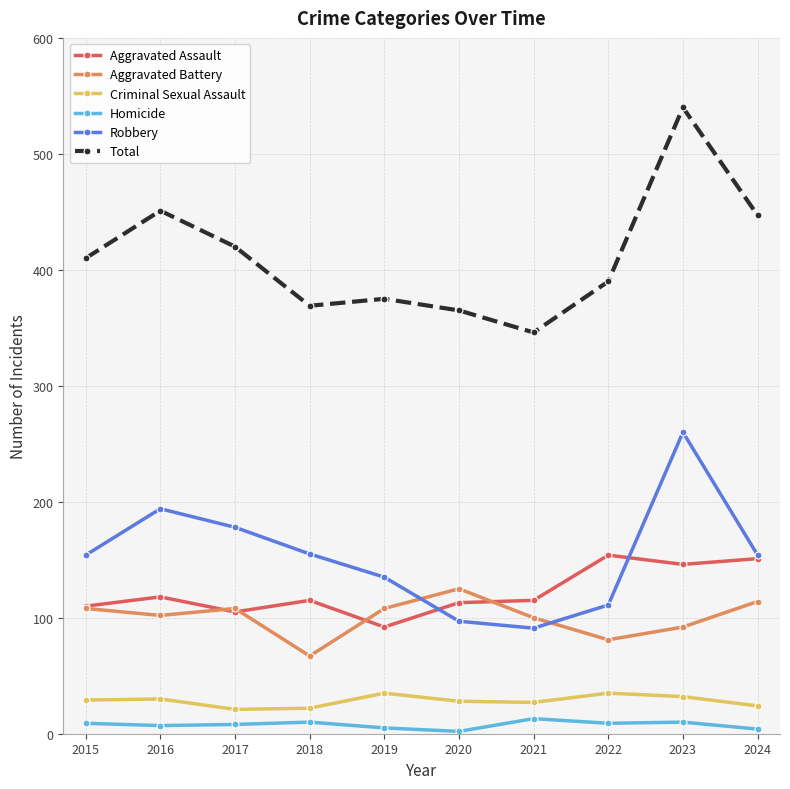

True or false: Aggravated Battery has more than 0 interior local peaks.

True